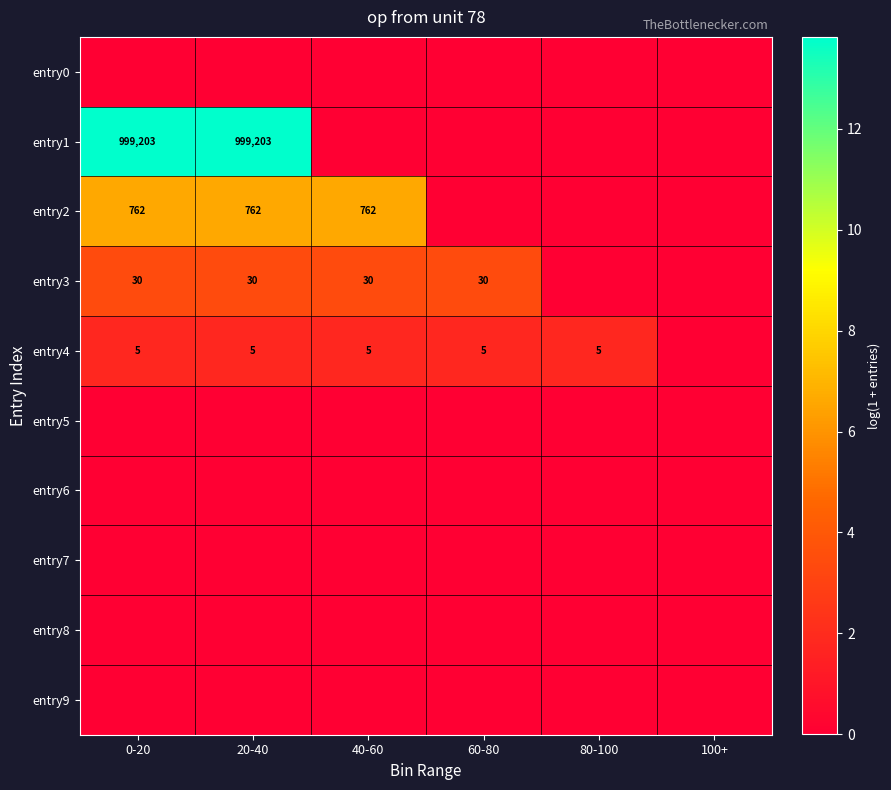

Which has a higher value, 0-20 or 80-100?

0-20